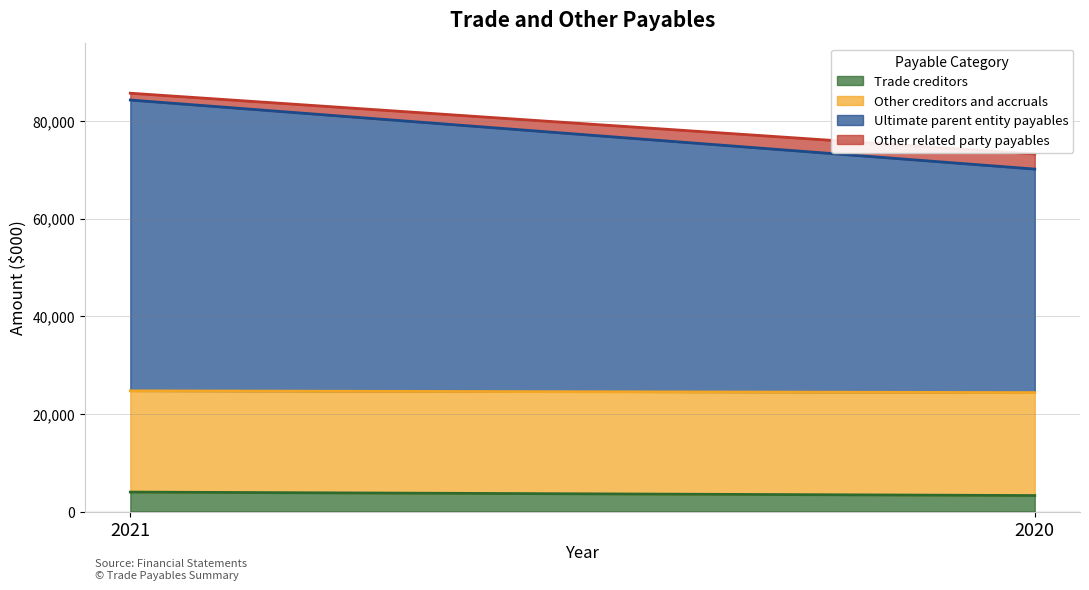

Reading left to right, what are all the values shown in this chart?

Trade creditors: 3984	3276
Other creditors and accruals: 20726	21080
Ultimate parent entity payables: 59550	45764
Other related party payables: 1394	3086